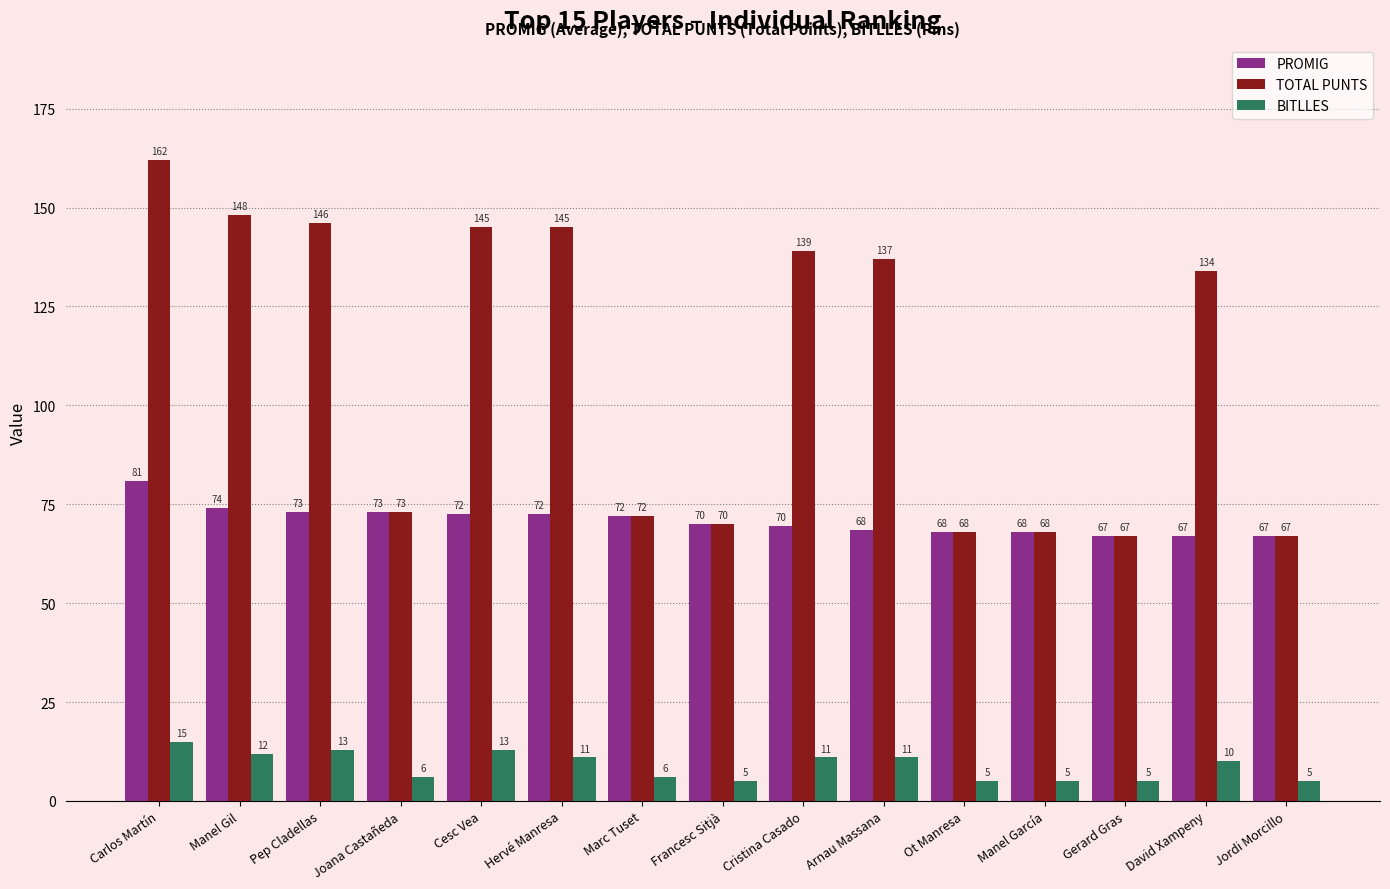

The PROMIG series shows 68.0 at Manel García. True or false?

True